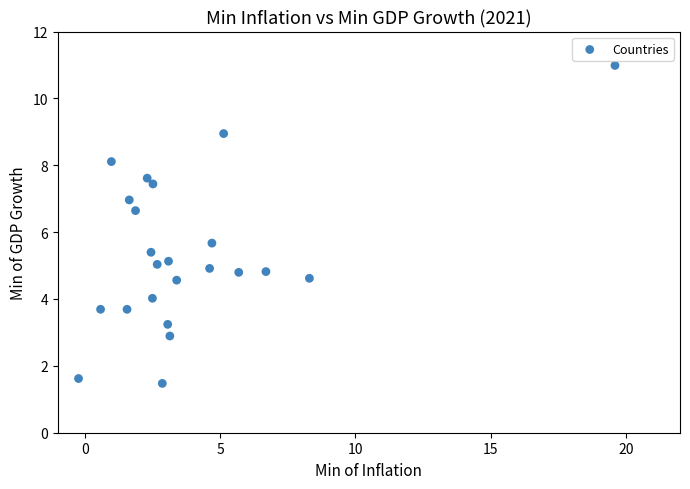

What Y value in the scatter plot is closest to 6?

5.7